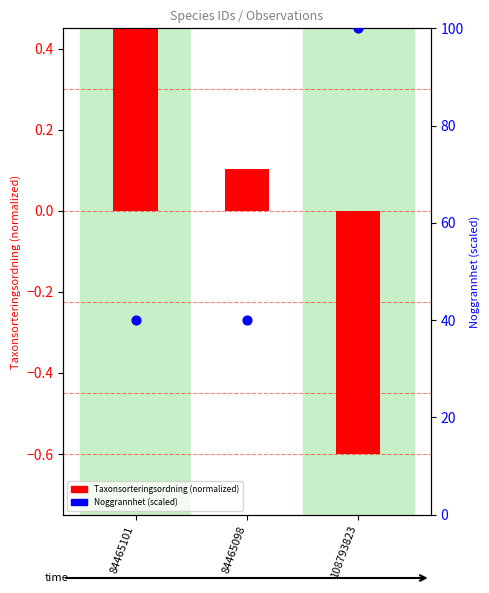

Which series has the largest total across all categories?

Noggrannhet (scaled)